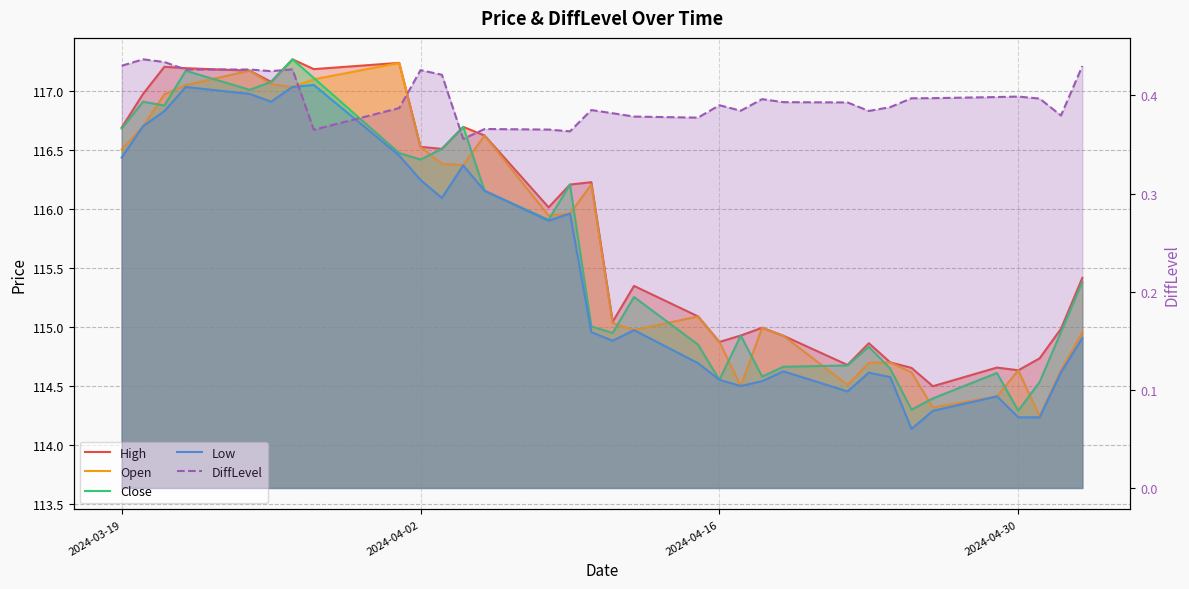

True or false: High and DiffLevel intersect in this chart.

False